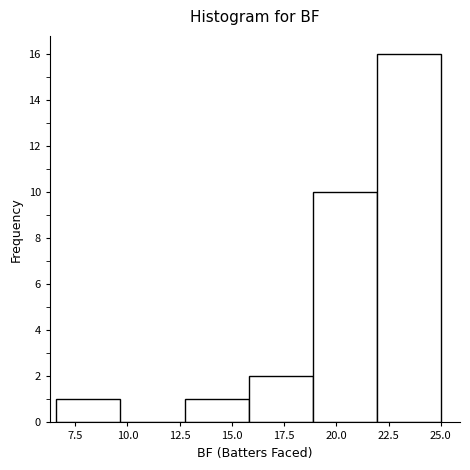

Reading left to right, transcribe this chart: for each bar, give the range it covers on the x-axis and its height. Neither the bar edges nor the heights are printed on the chart, so give them approximately, as read against the axes.

6.5 to 9.5: 1
9.5 to 12.5: 0
12.5 to 16.0: 1
16.0 to 19.0: 2
19.0 to 22.0: 10
22.0 to 25.0: 16